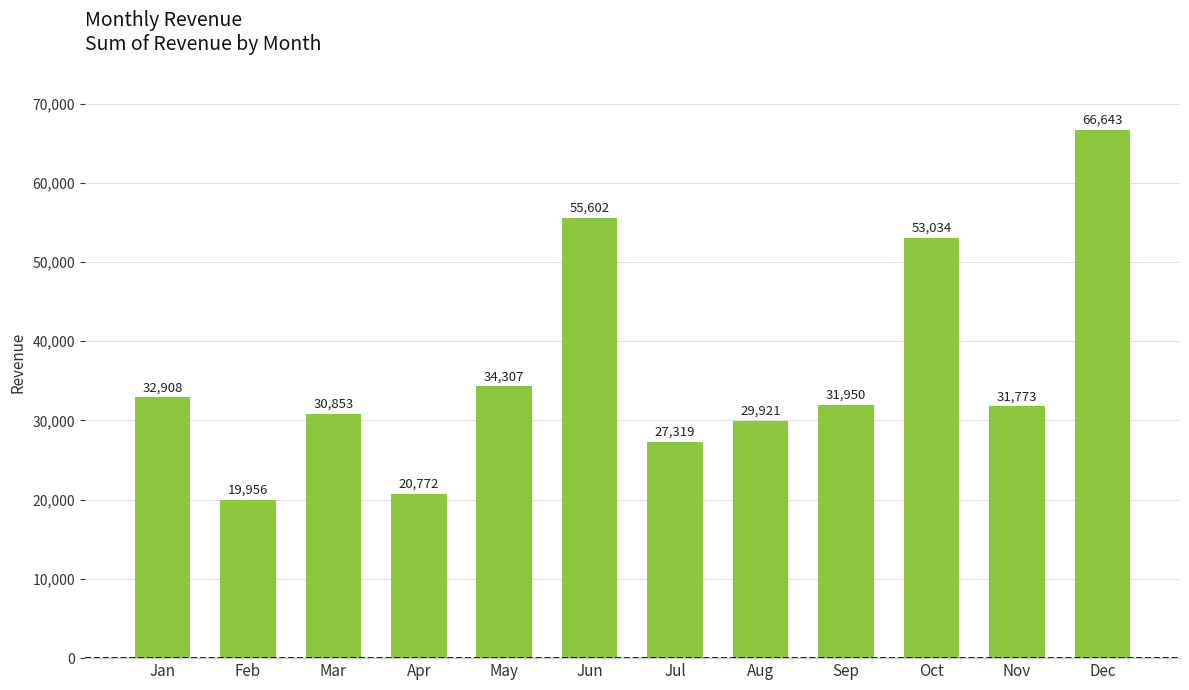

How many bars are there in total?

12